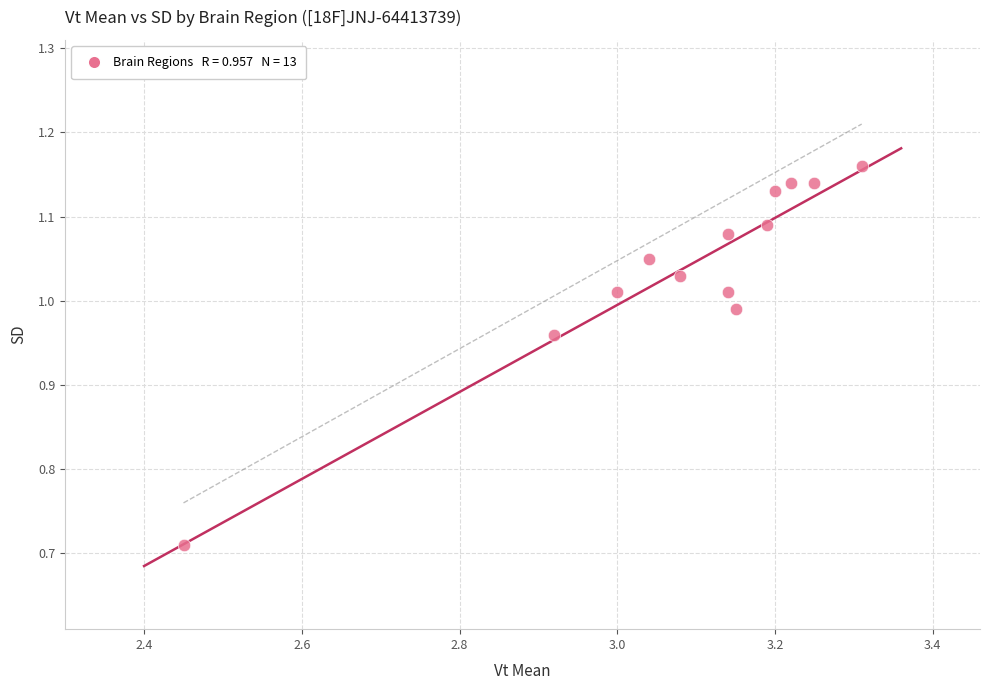

What is the range of X values (max minus min)?

0.9